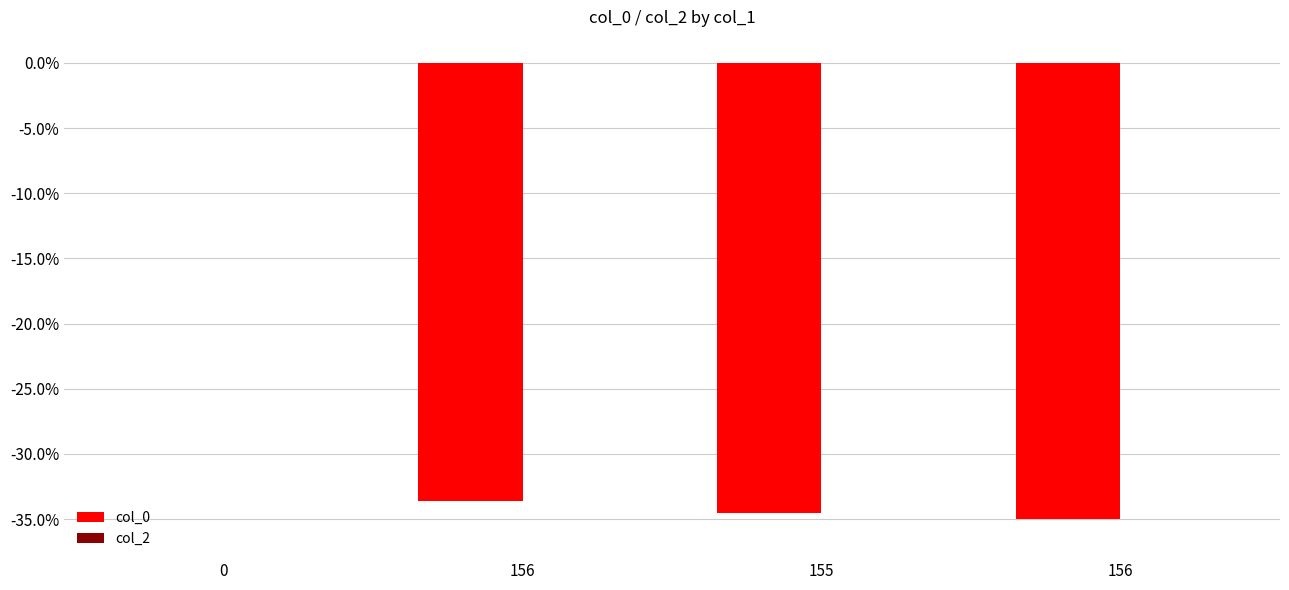

Reading right to left, what are all the values shown in this chart?

col_0: -35.0	-34.5	-33.7	0.0
col_2: 0.0	0.0	0.0	0.0